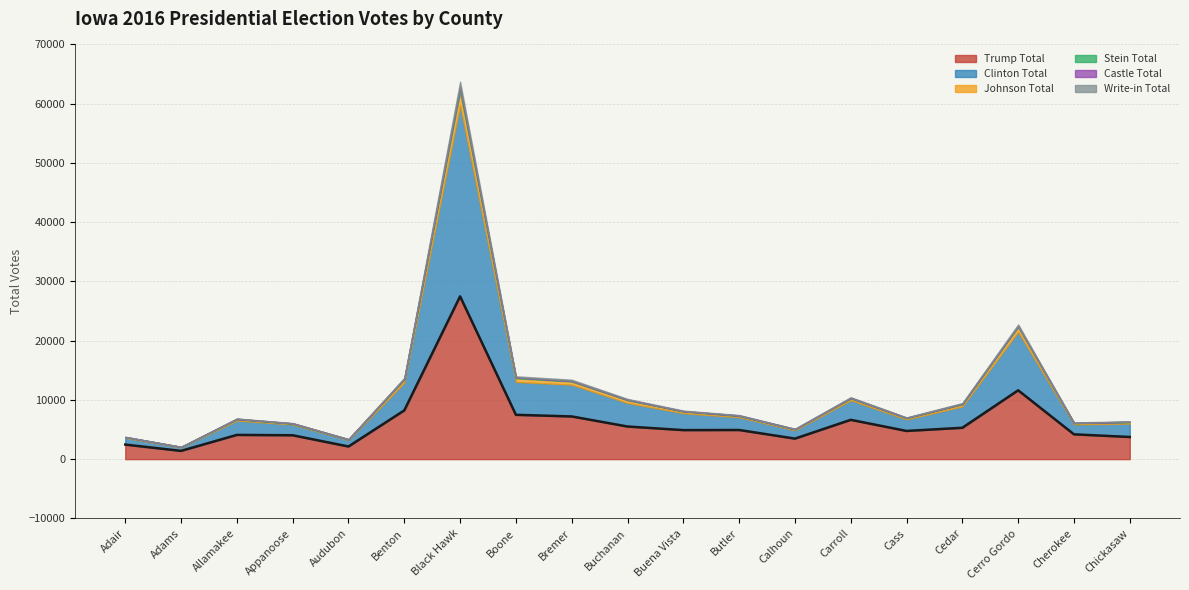

What is the total value across all series at Butler?

7444